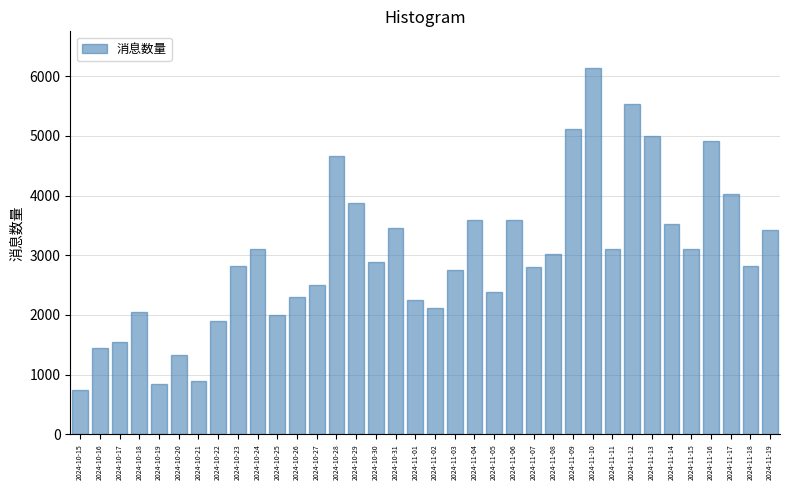

Which has a higher value, 2024-10-27 or 2024-10-28?

2024-10-28